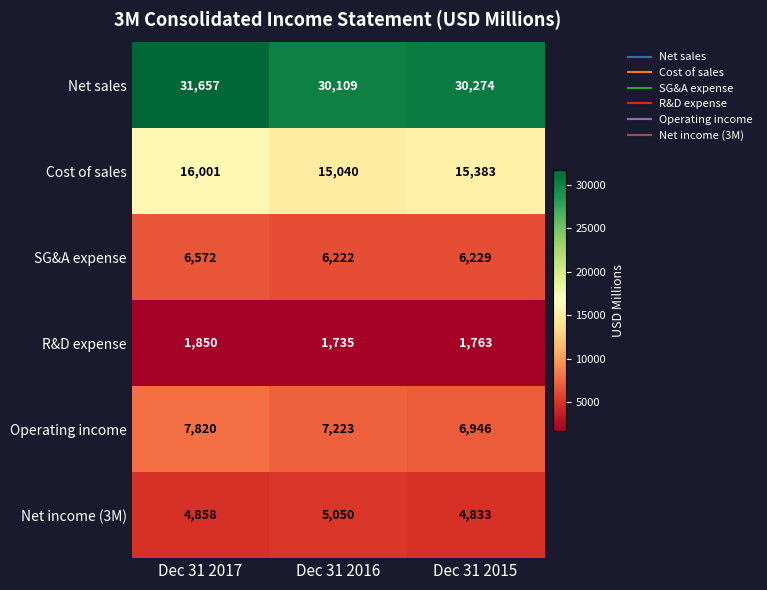

Is it true that SG&A expense equals 6222 at Dec 31 2016?

True